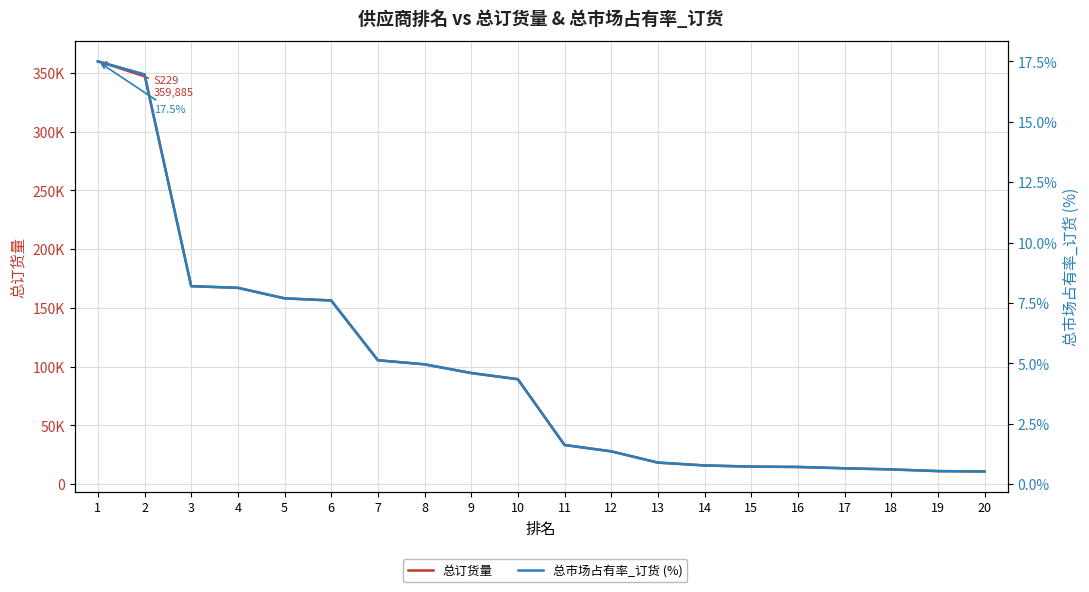

Reading left to right, extract all data points from this chart.

总订货量: 359885.0	348699.0	168531.0	167109.0	158150.0	156350.0	105436.0	101983.0	94570.0	89300.0	33284.0	27883.0	18306.0	15880.0	14888.0	14583.0	13466.0	12509.0	11062.0	10748.0
总市场占有率_订货 (%): 17.5	17.0	8.2	8.1	7.7	7.6	5.1	5.0	4.6	4.3	1.6	1.4	0.9	0.8	0.7	0.7	0.7	0.6	0.5	0.5